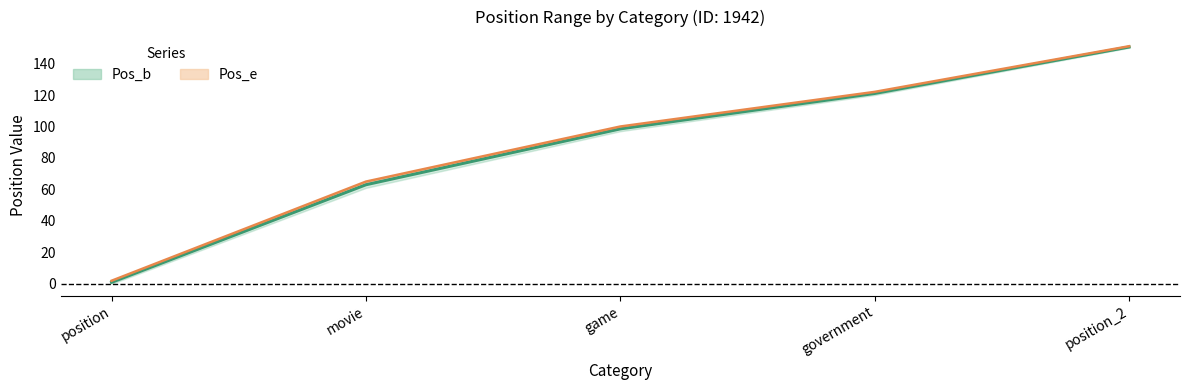

List the series in order of their peak value, highest first.

Pos_e, Pos_b